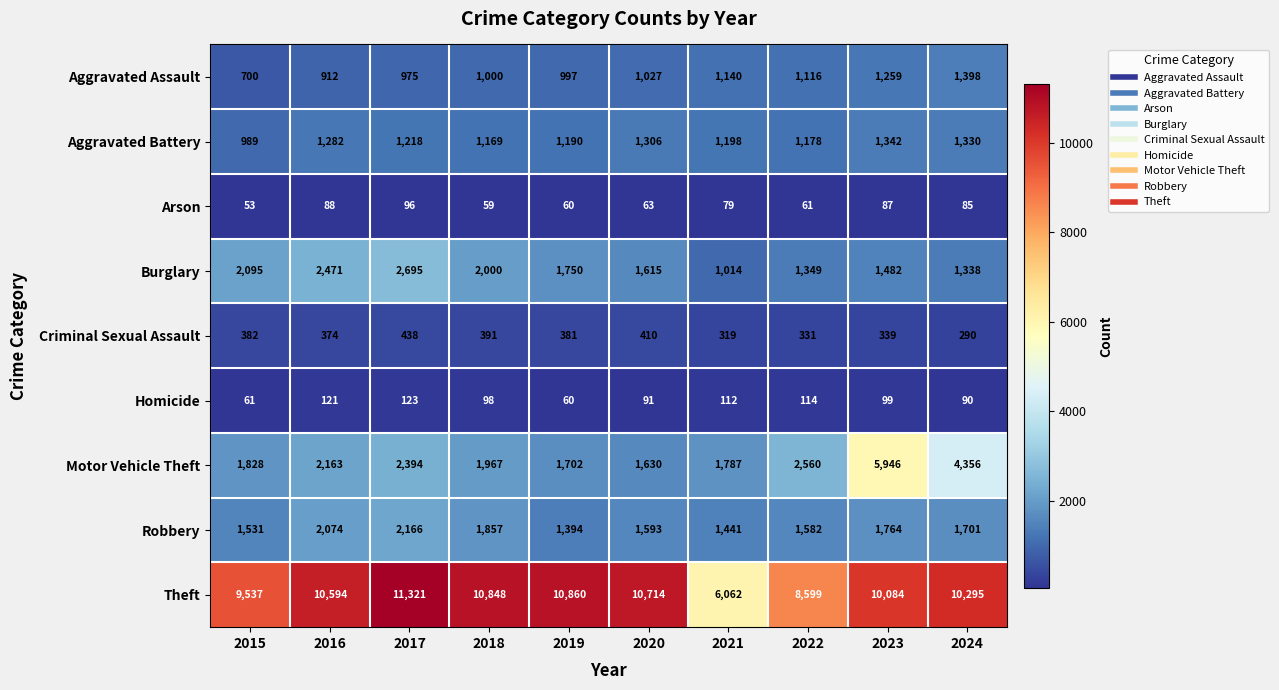

Which series has the largest total across all categories?

Theft